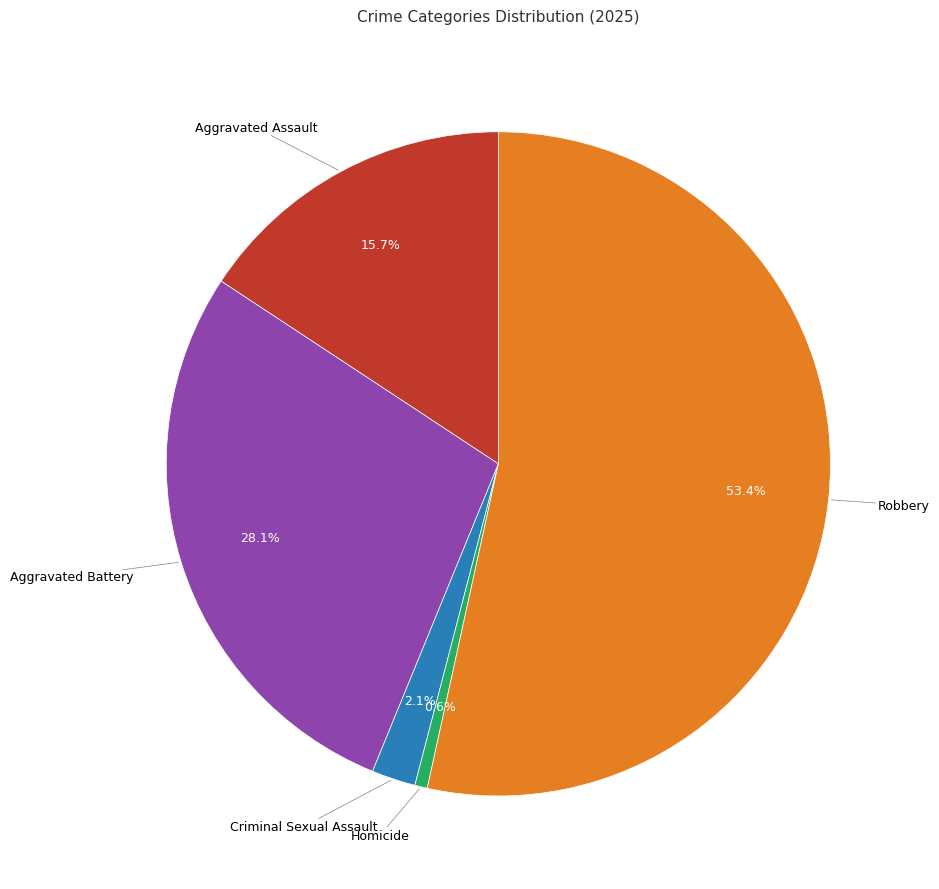

Is there any slice that represents more than half of the pie?

Yes